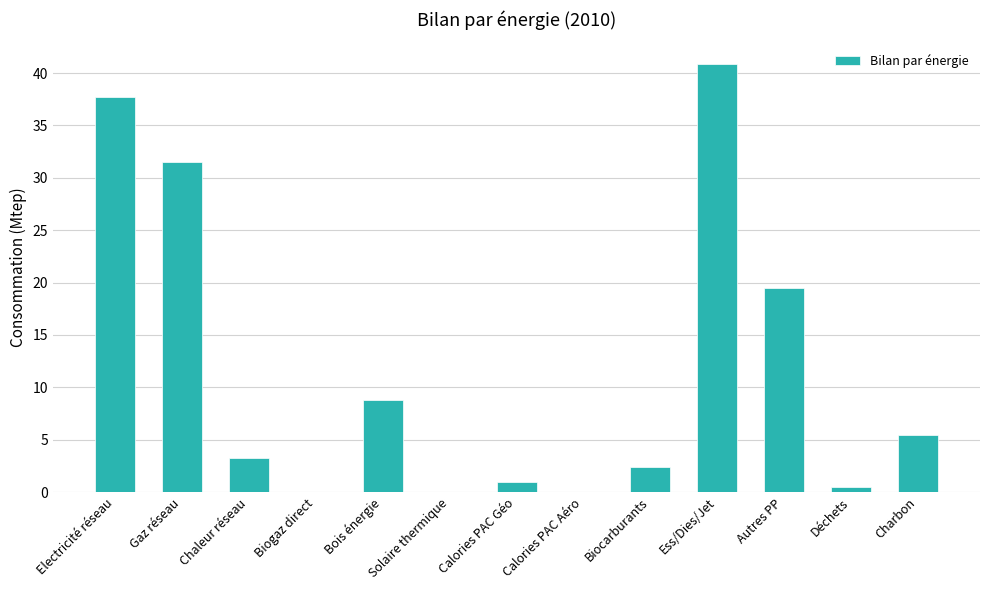

Is it true that the value at Autres PP is 19.5?

True